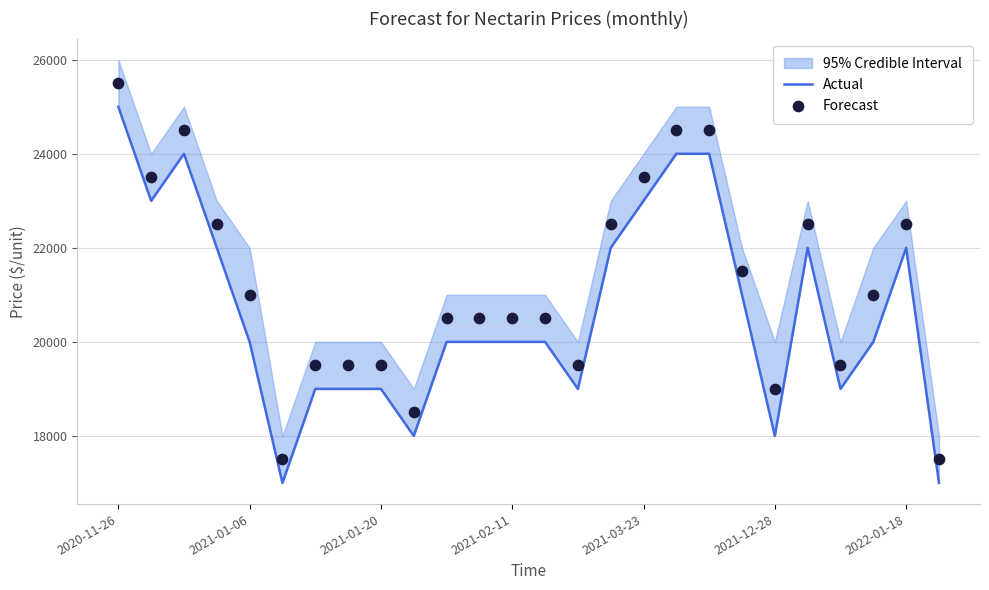

At which category is the sum across all series the highest?

2020-11-26